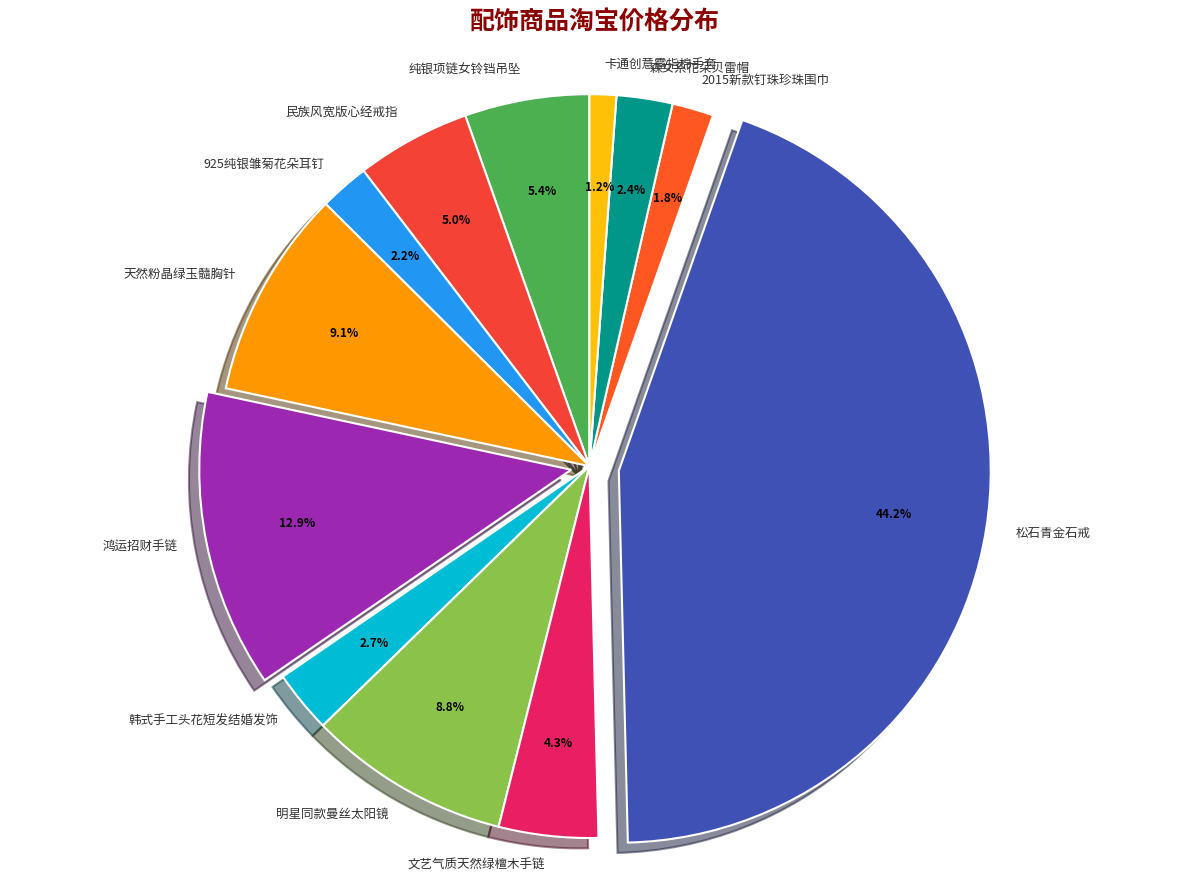

Which slice is the smallest?

卡通创意露指棉手套